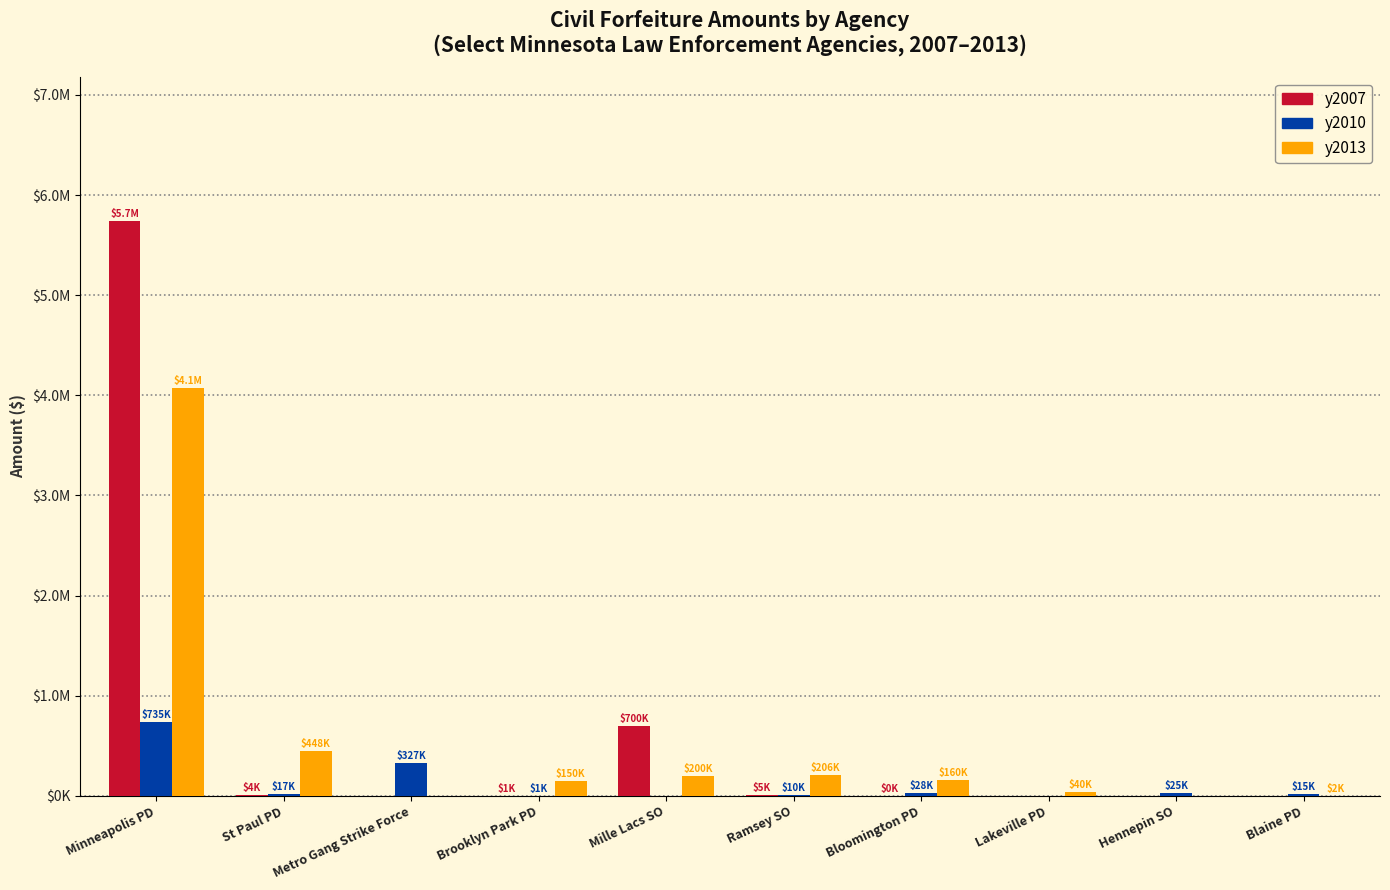

Reading left to right, transcribe all the data shown in this chart.

y2007: Minneapolis PD=5744250.0	St Paul PD=3750.0	Metro Gang Strike Force=0.0	Brooklyn Park PD=1491.9	Mille Lacs SO=700000.0	Ramsey SO=5000.0	Bloomington PD=125.0	Lakeville PD=0.0	Hennepin SO=0.0	Blaine PD=0.0
y2010: Minneapolis PD=735126.9	St Paul PD=17000.0	Metro Gang Strike Force=327028.2	Brooklyn Park PD=1106.6	Mille Lacs SO=0.0	Ramsey SO=10500.0	Bloomington PD=27541.2	Lakeville PD=0.0	Hennepin SO=25000.0	Blaine PD=14850.0
y2013: Minneapolis PD=4075670.0	St Paul PD=447700.0	Metro Gang Strike Force=0.0	Brooklyn Park PD=150000.0	Mille Lacs SO=200000.0	Ramsey SO=206250.0	Bloomington PD=160379.2	Lakeville PD=40000.0	Hennepin SO=0.0	Blaine PD=2069.2